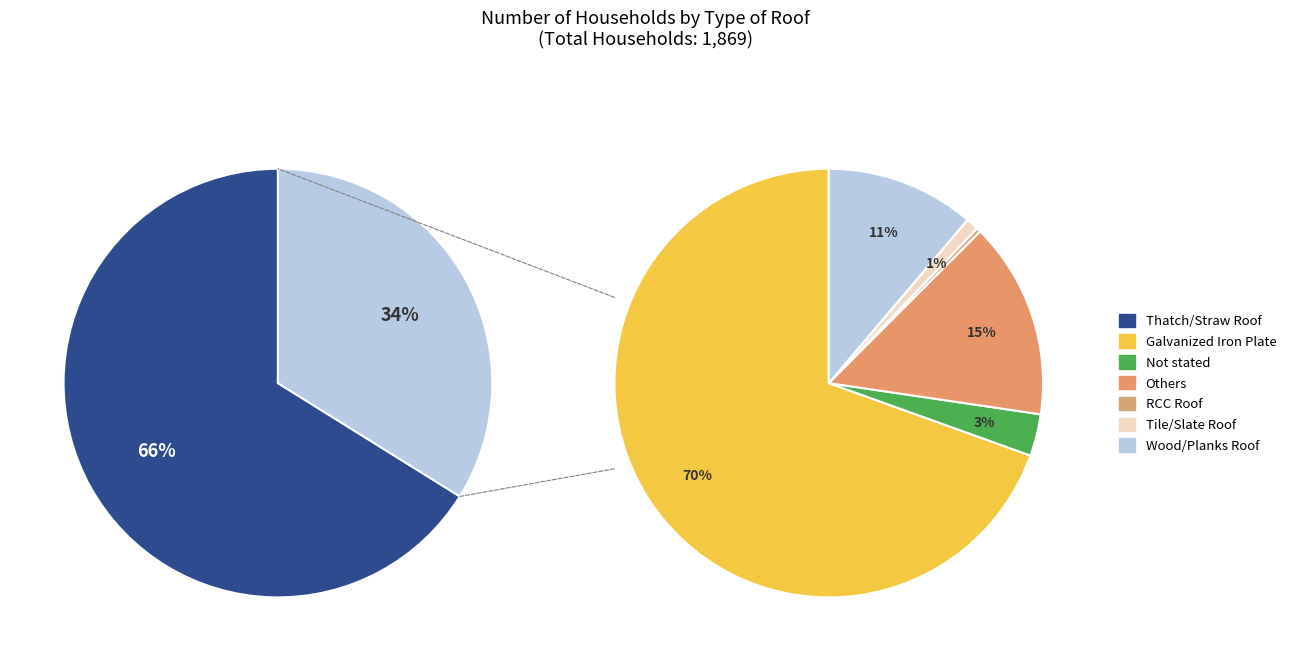

True or false: Others accounts for 1% of the total.

False